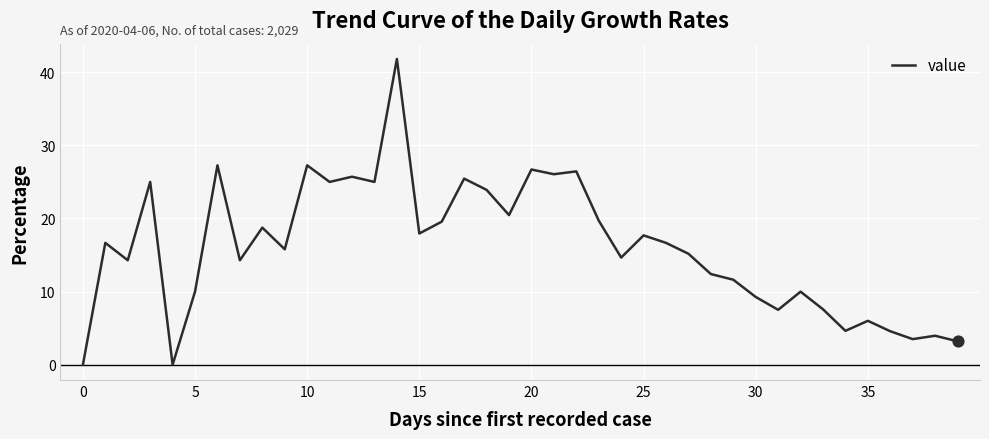

What is the maximum value shown in the chart?

41.8